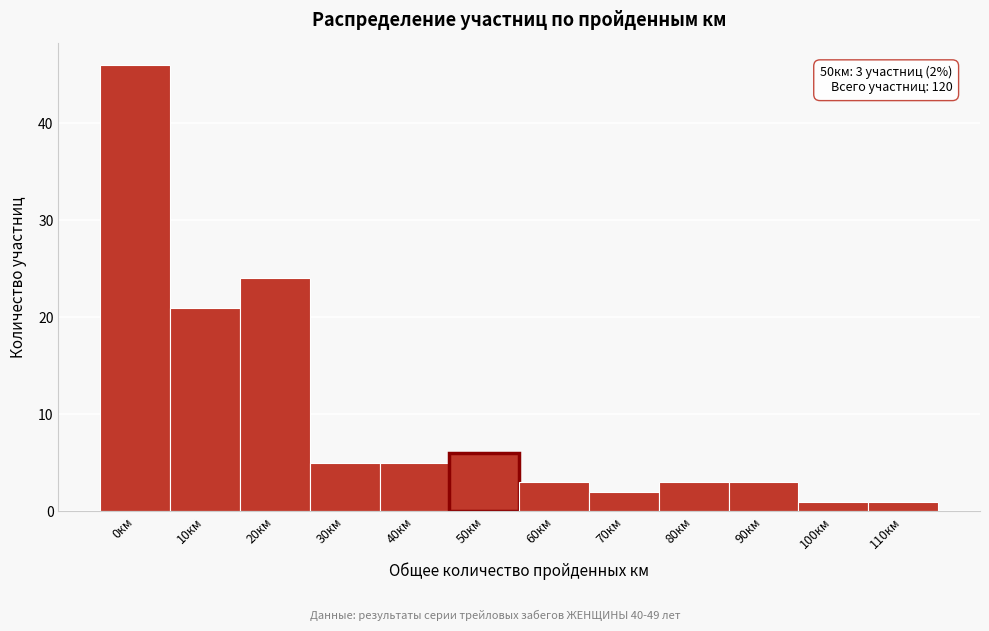

Reading right to left, extract all data points from this chart.

110км=1	100км=1	90км=3	80км=3	70км=2	60км=3	50км=6	40км=5	30км=5	20км=24	10км=21	0км=46